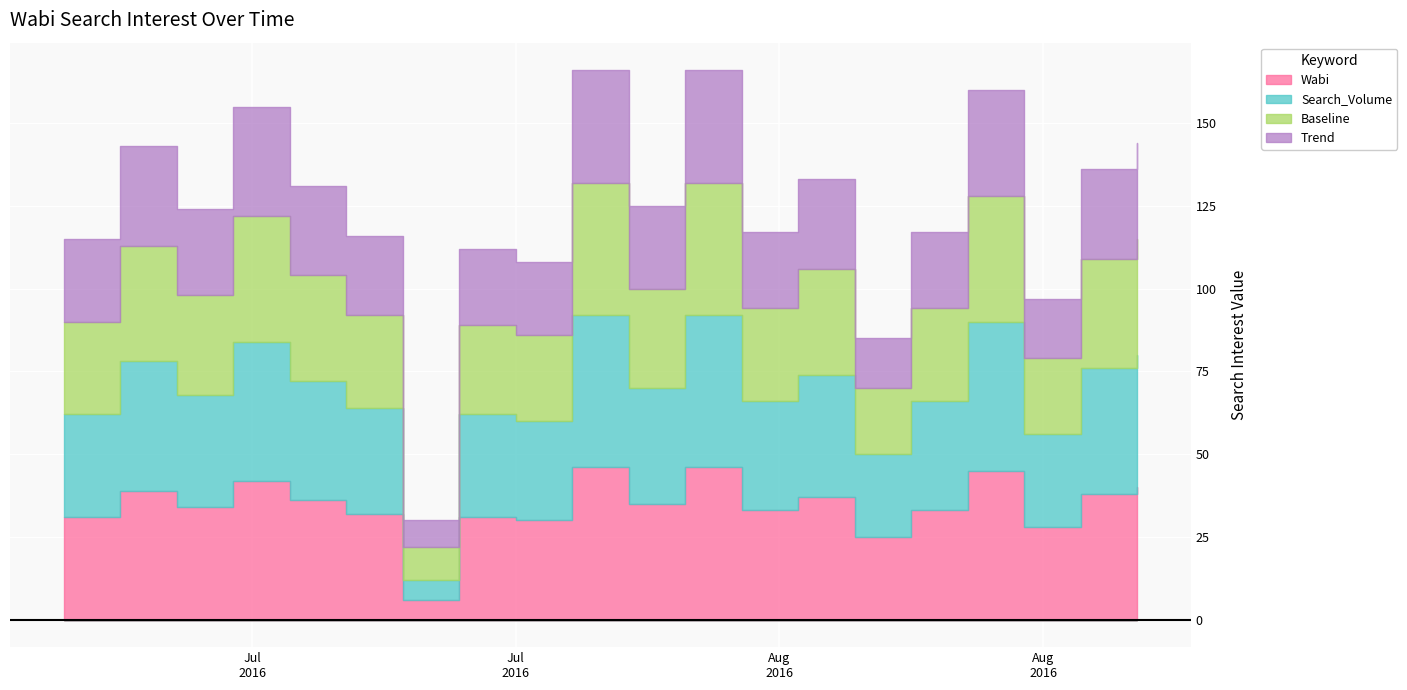

Which series has the largest total across all categories?

Wabi